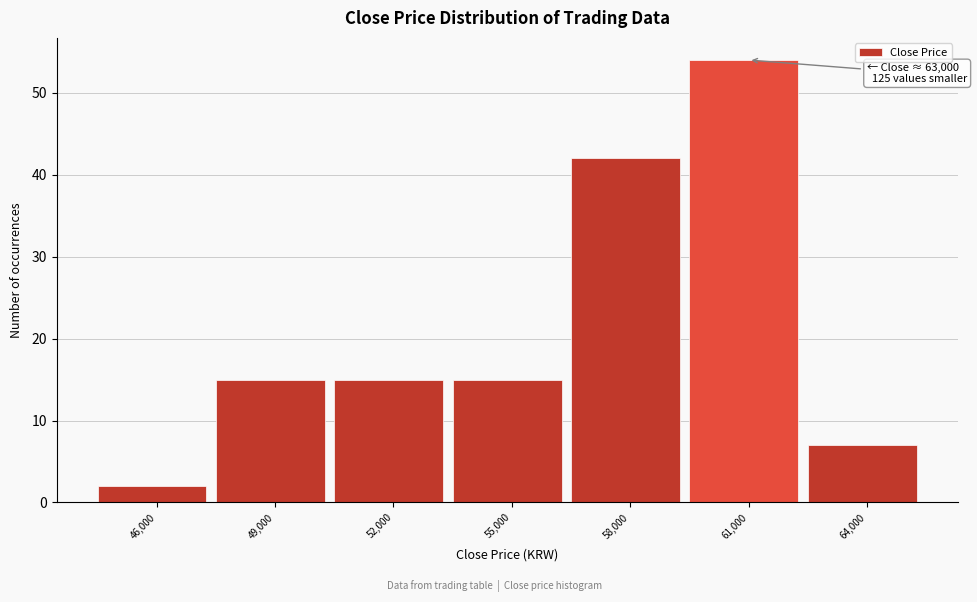

Reading right to left, extract all data points from this chart.

7	54	42	15	15	15	2